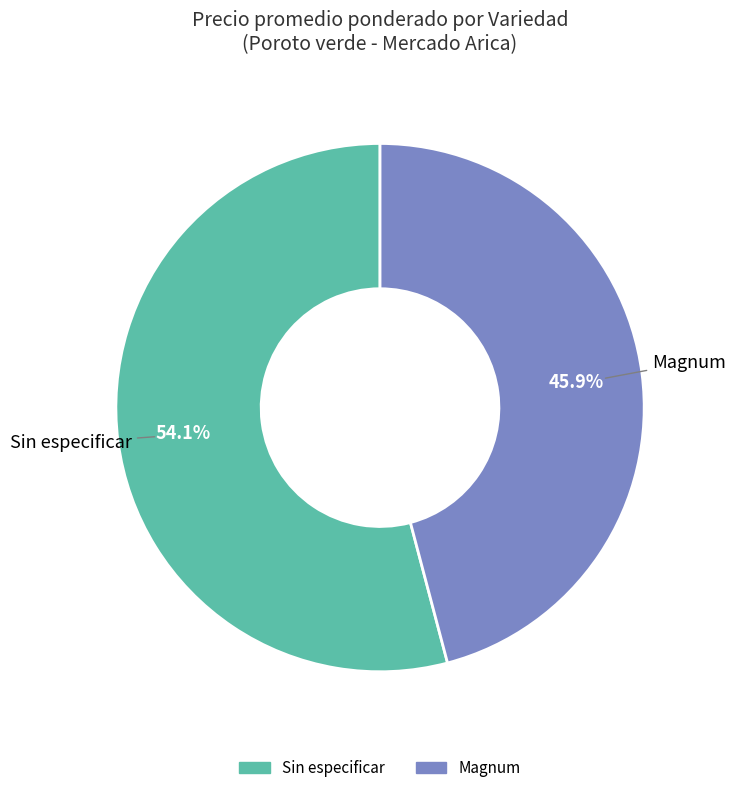

Which category has the biggest portion of the pie?

Sin especificar